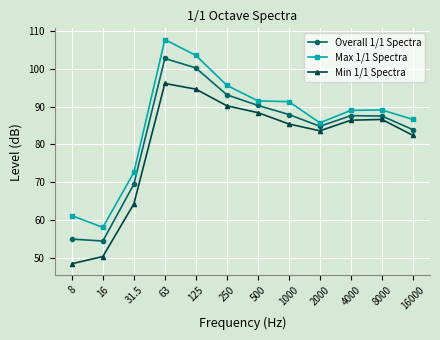

List the series in order of their peak value, lowest first.

Min 1/1 Spectra, Overall 1/1 Spectra, Max 1/1 Spectra